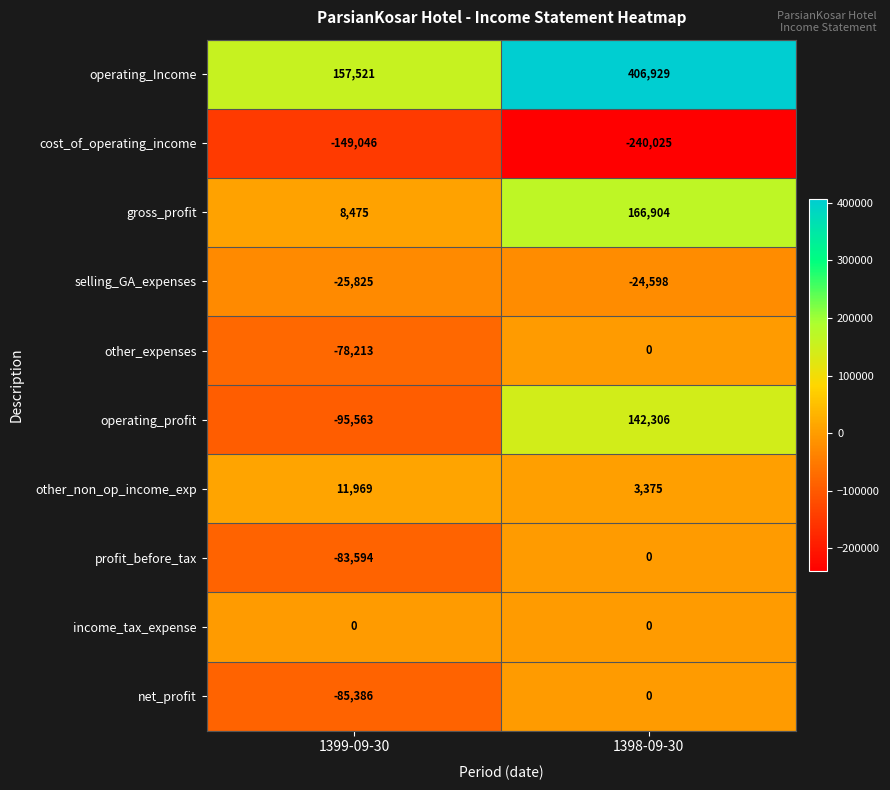

Which series has the largest range (max minus min)?

operating_Income